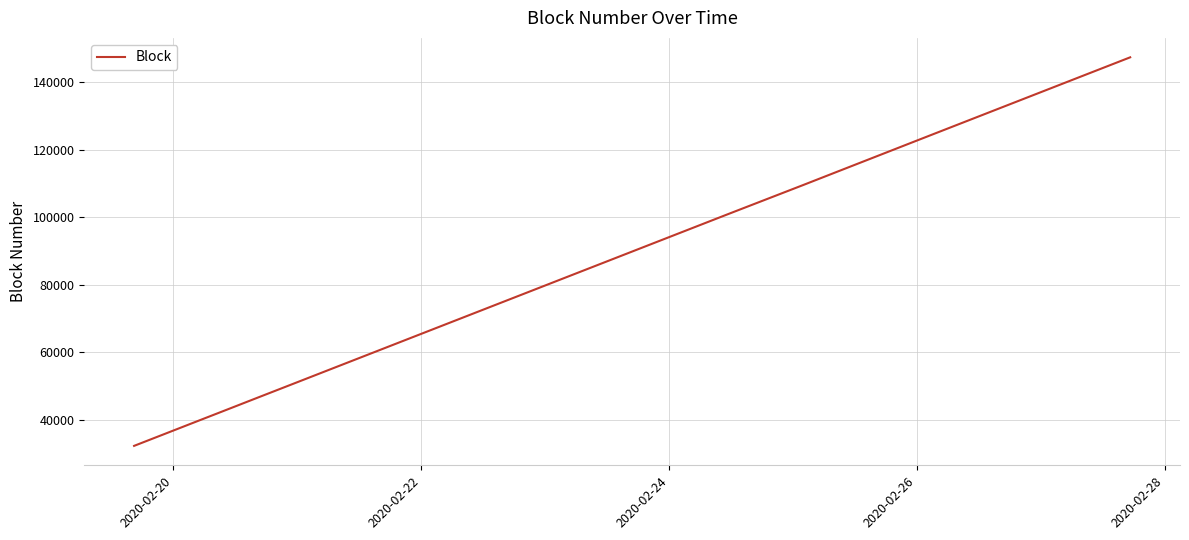

What is the greatest value displayed?

147384